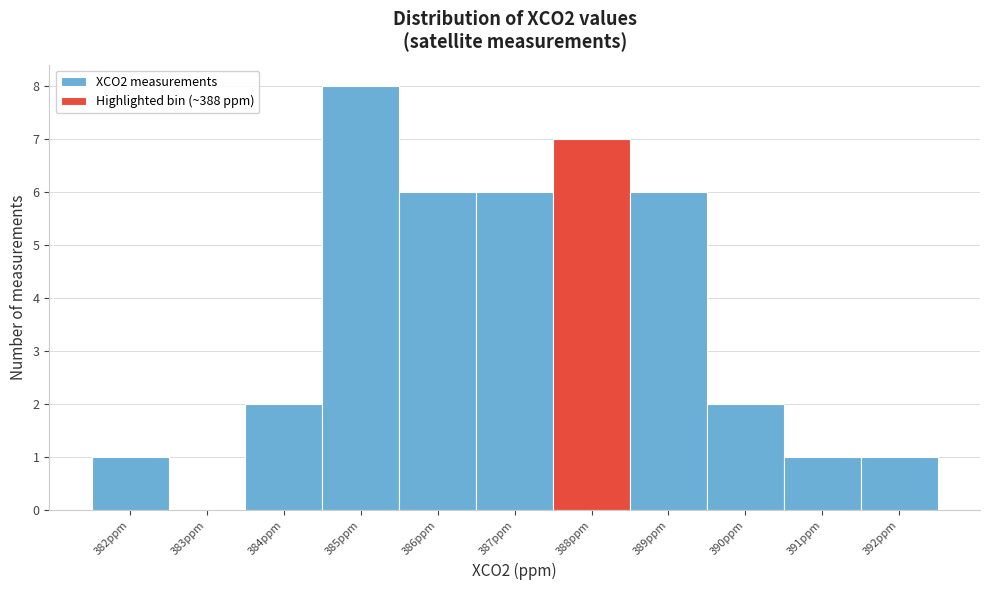

Reading left to right, list every bar in this chart as the range it spans on the x-axis followed by its height. The values are not printed on the chart, so give them approximately, as read against the axis.

381.5 to 382.5: 1
382.5 to 383.5: 0
383.5 to 384.5: 2
384.5 to 385.5: 8
385.5 to 386.5: 6
386.5 to 387.5: 6
387.5 to 388.5: 7
388.5 to 389.5: 6
389.5 to 390.5: 2
390.5 to 391.5: 1
391.5 to 392.5: 1